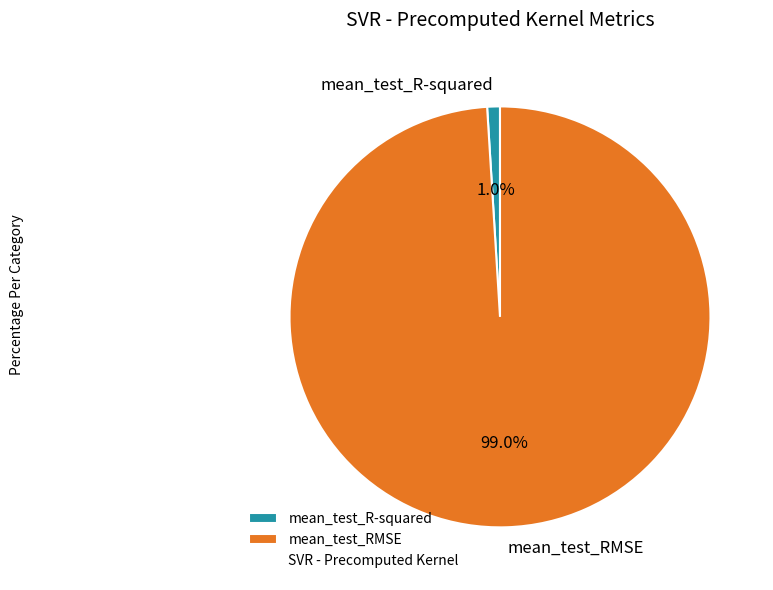

What portion of the pie excludes mean_test_RMSE?

1.0%